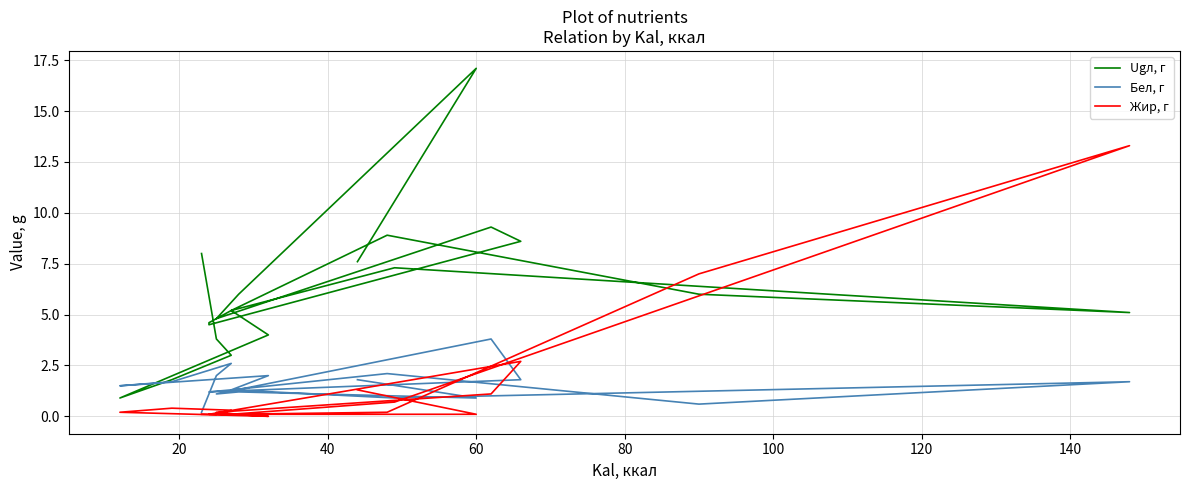

What is the average value of the Жир, г series?

1.4